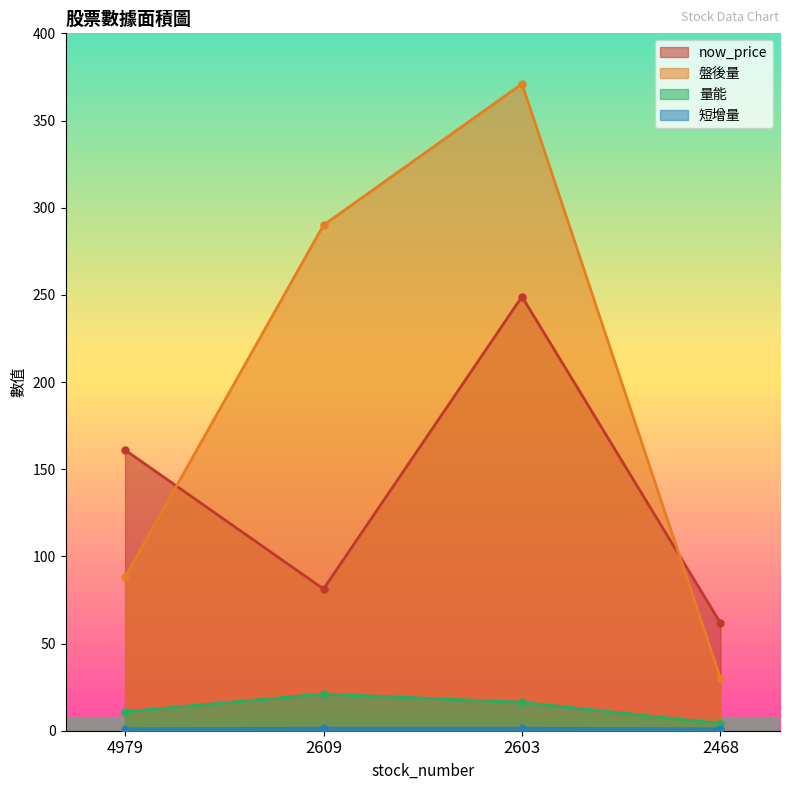

Is it true that now_price equals 127.8 at 2609?

False